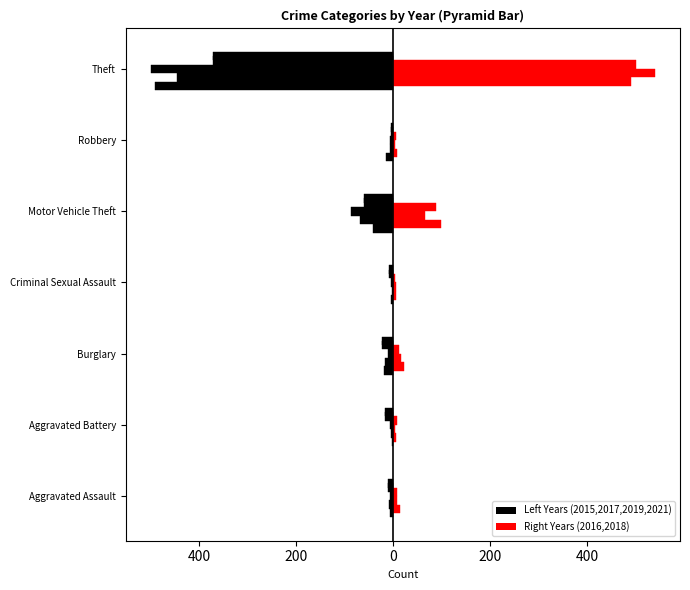

Are the bars horizontal?

Yes